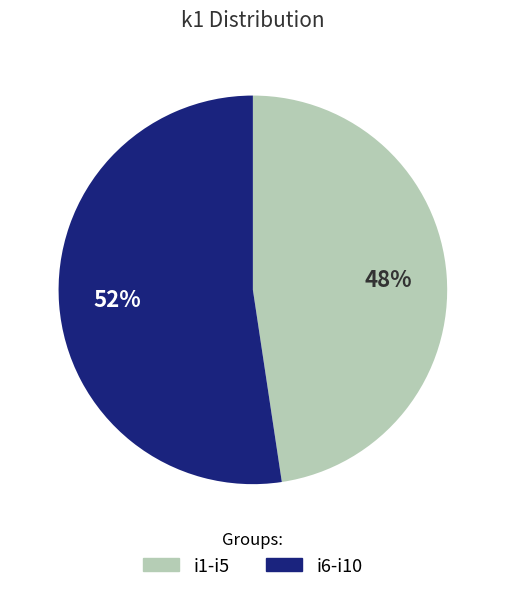

Count the number of slices in the pie.

2